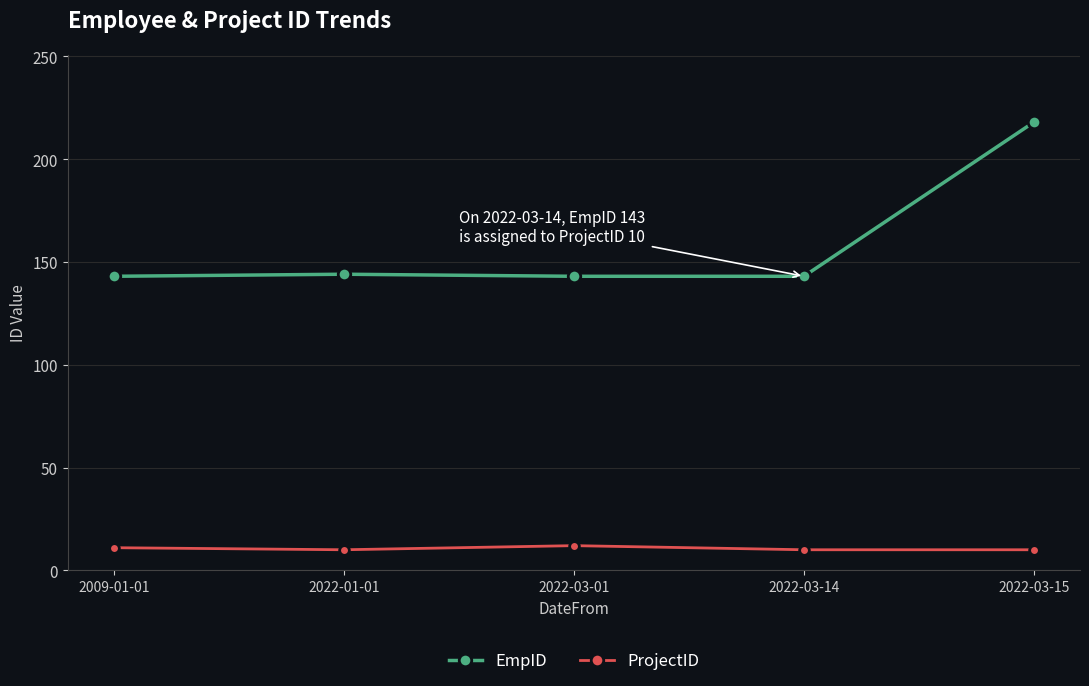

What is the lowest value of the EmpID series?

143